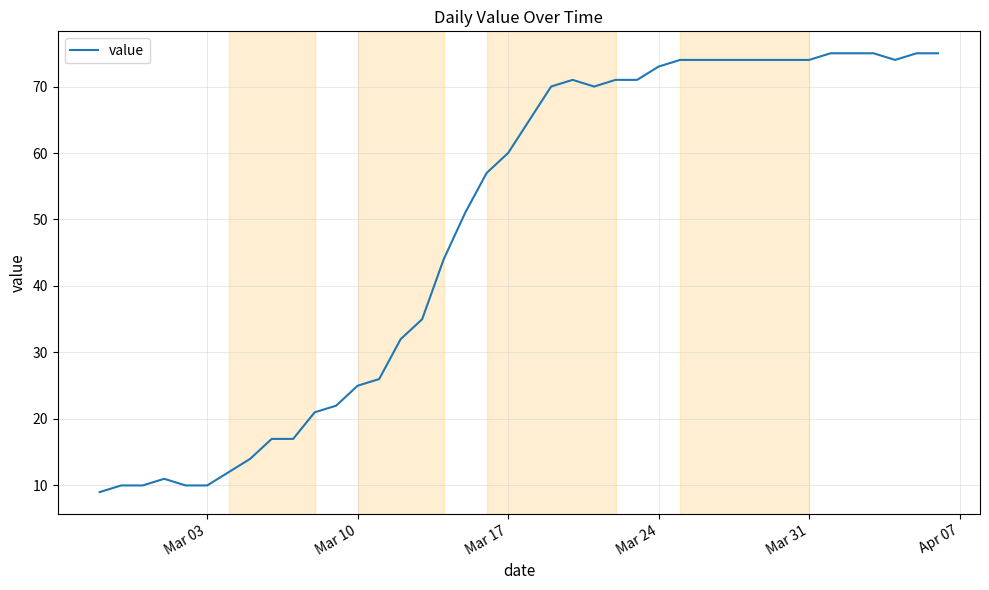

Reading right to left, what are all the values shown in this chart?

75	75	74	75	75	75	74	74	74	74	74	74	74	73	71	71	70	71	70	65	60	57	51	44	35	32	26	25	22	21	17	17	14	12	10	10	11	10	10	9